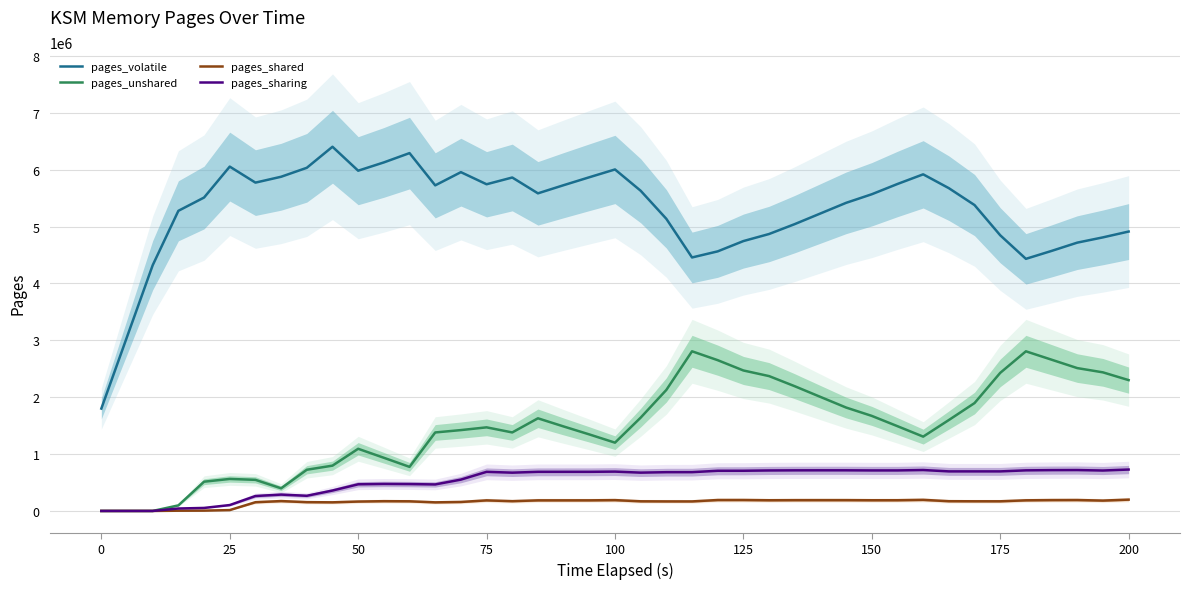

What is the maximum value for pages_shared?

199236